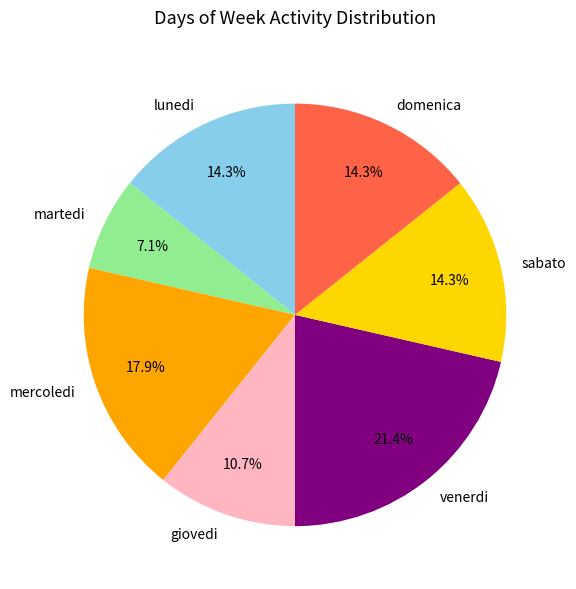

To the nearest percent, what is the difference between the martedi and sabato slice percentages?

7%